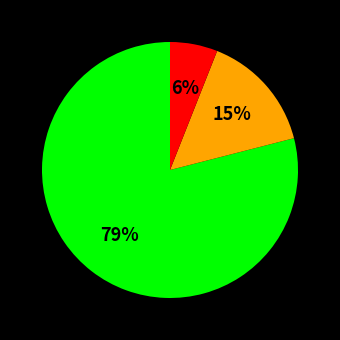

To the nearest percent, what is the average slice percentage?

33%